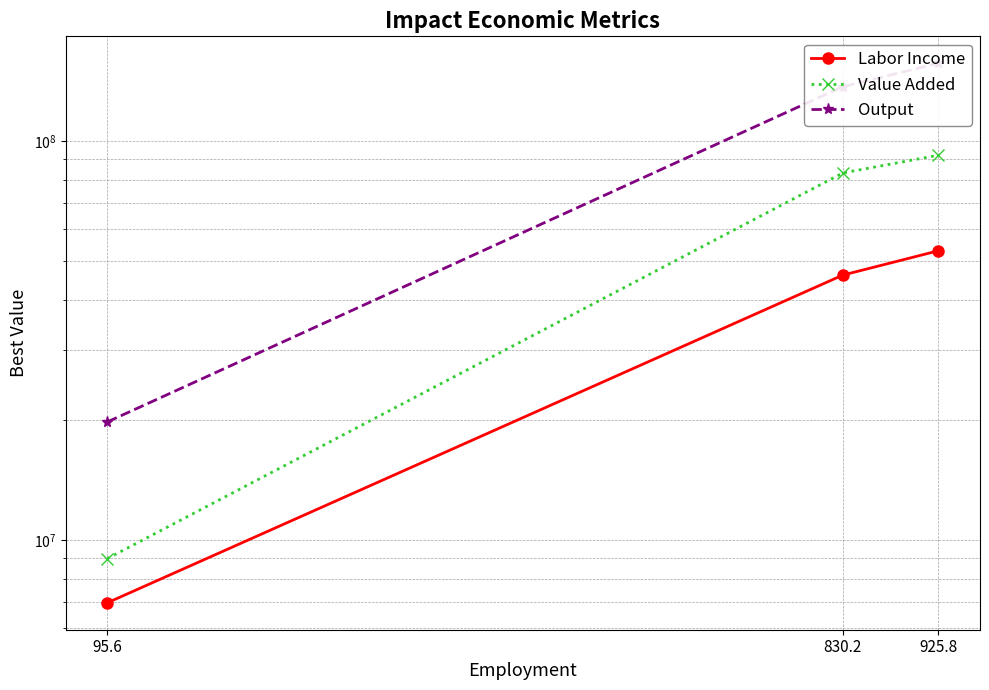

True or false: Value Added has a value of 11673075.4 at 95.6.

False